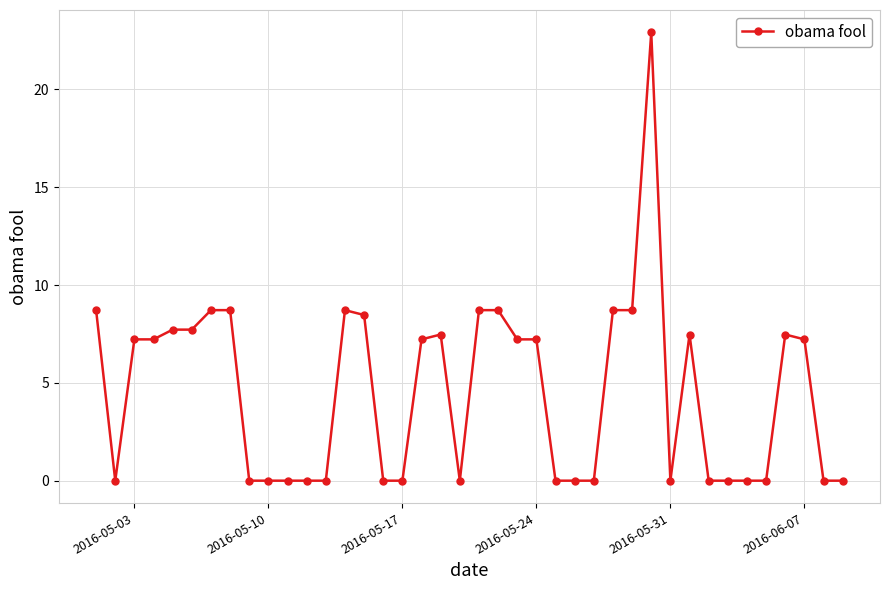

True or false: there are more than 0 points higher than both neighbors.

True